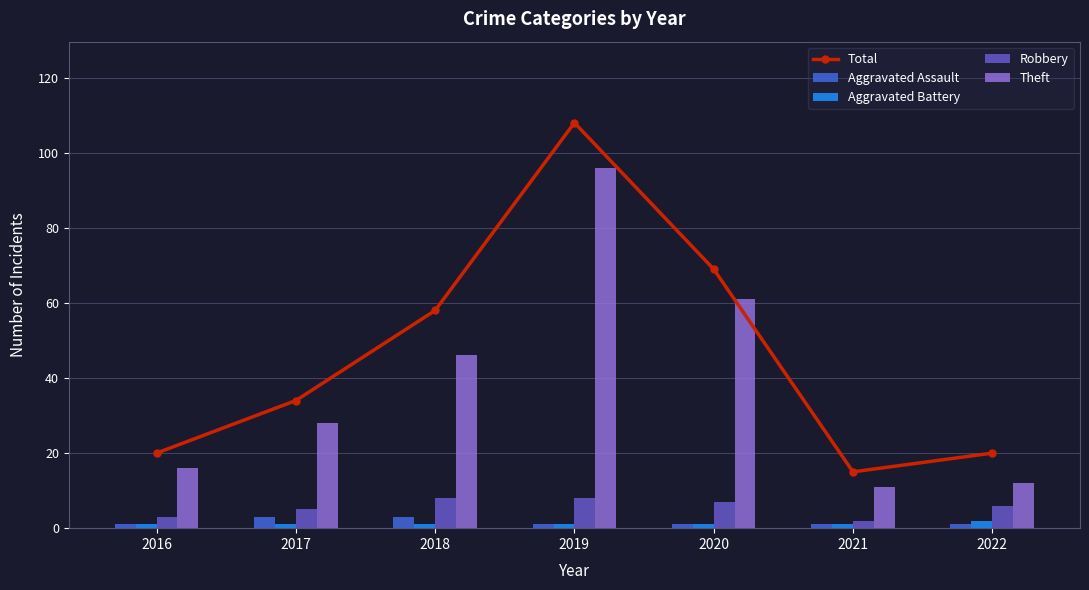

Where is Aggravated Assault nearest to the value 2?

2016